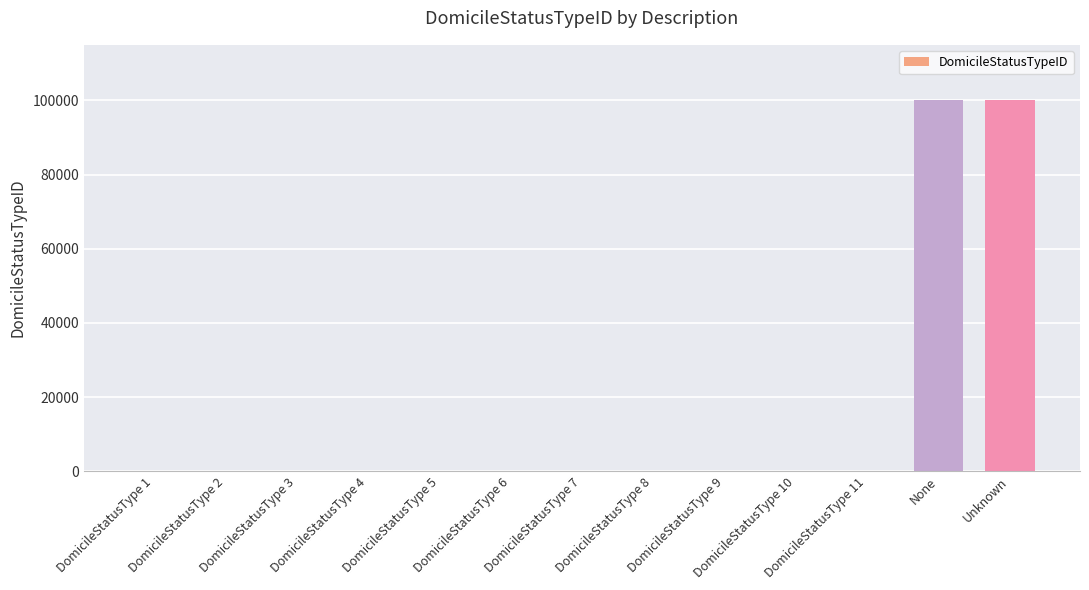

The chart shows a value of 99999 at Unknown. True or false?

True